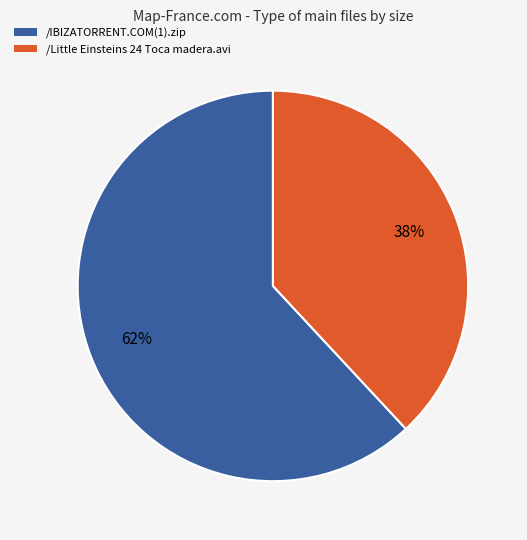

The /Little Einsteins 24 Toca madera.avi slice represents 47% of the pie. True or false?

False